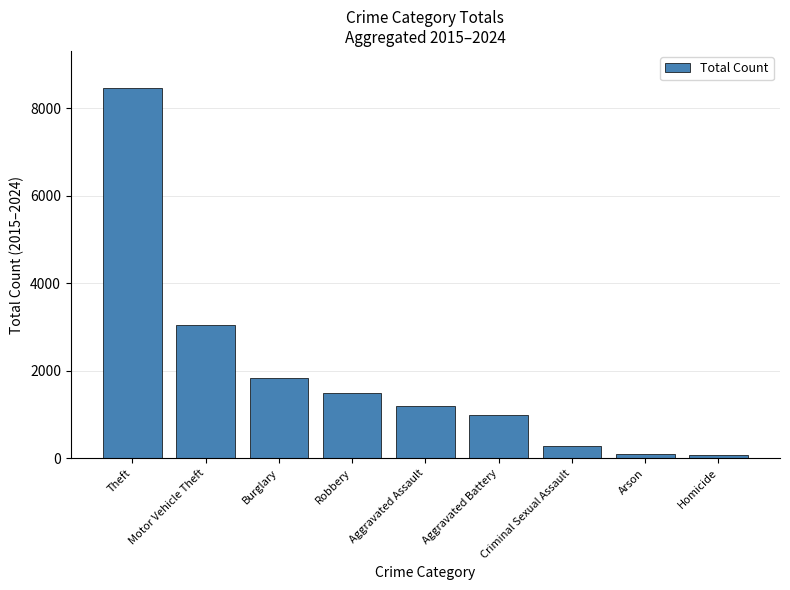

What is the approximate value at Aggravated Assault?

1201